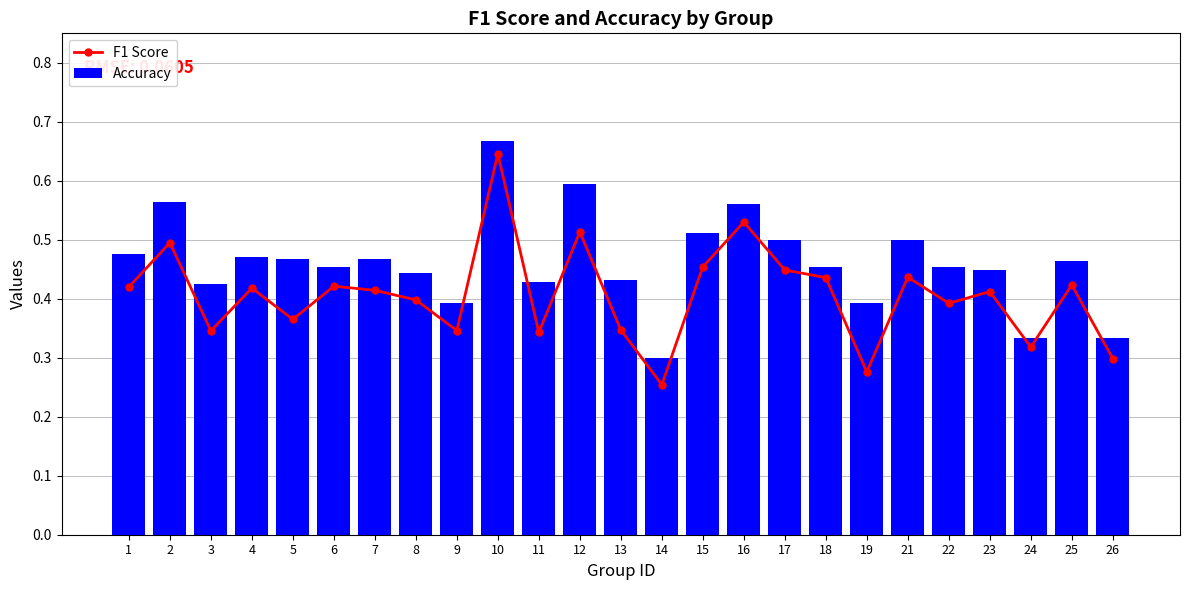

At which category is the sum across all series the highest?

10